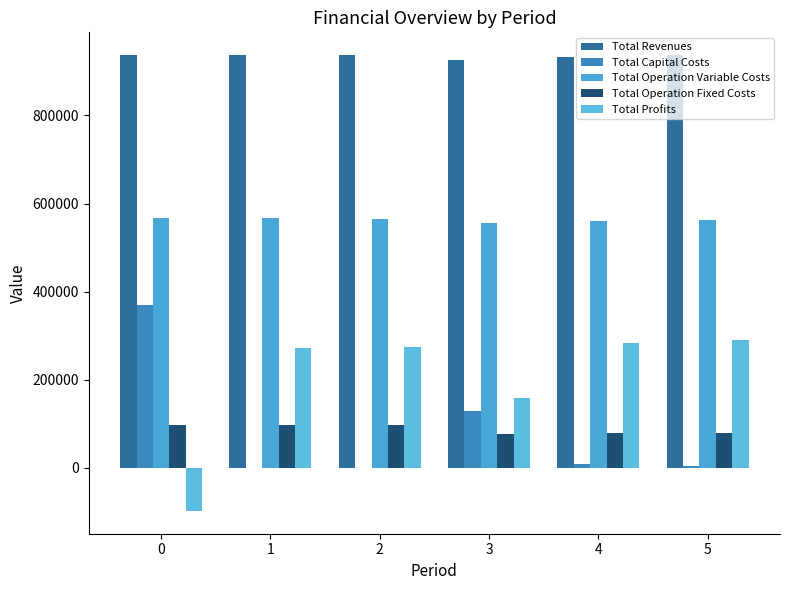

How many data points does each series have?

6